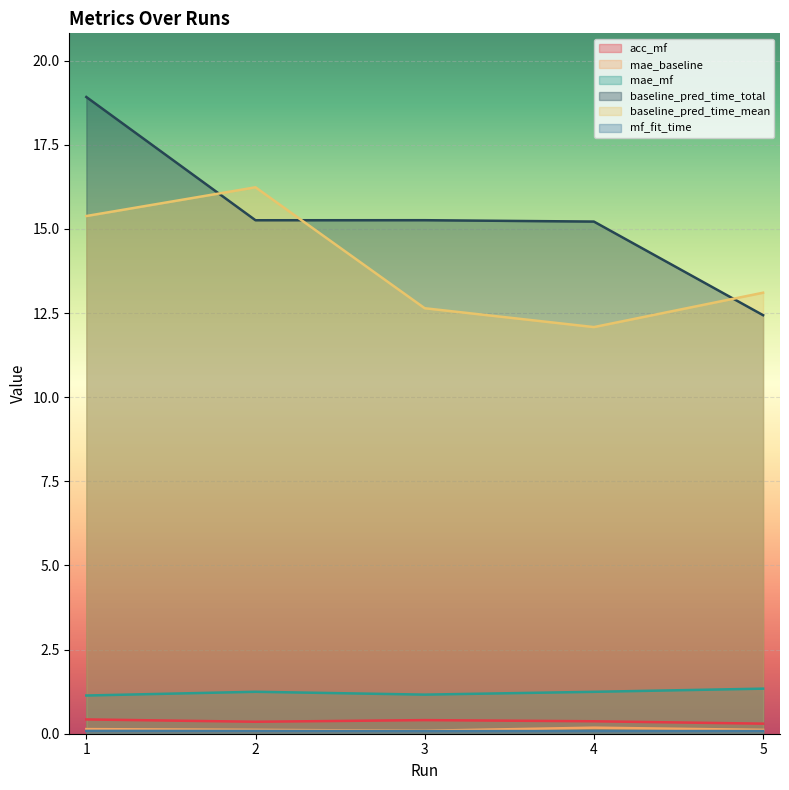

Reading left to right, what are all the values shown in this chart?

acc_mf: 1=0.4	2=0.4	3=0.4	4=0.4	5=0.3
mae_baseline: 1=0.1	2=0.1	3=0.1	4=0.2	5=0.1
mae_mf: 1=1.1	2=1.2	3=1.2	4=1.2	5=1.3
baseline_pred_time_total: 1=18.9	2=15.3	3=15.3	4=15.2	5=12.4
baseline_pred_time_mean: 1=15.4	2=16.2	3=12.6	4=12.1	5=13.1
mf_fit_time: 1=0.1	2=0.1	3=0.1	4=0.1	5=0.1